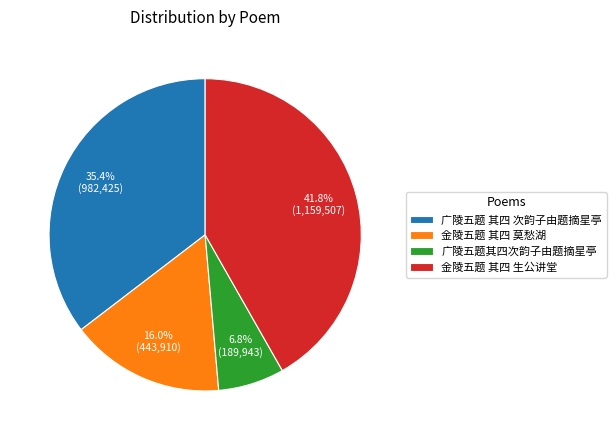

Count the number of slices in the pie.

4